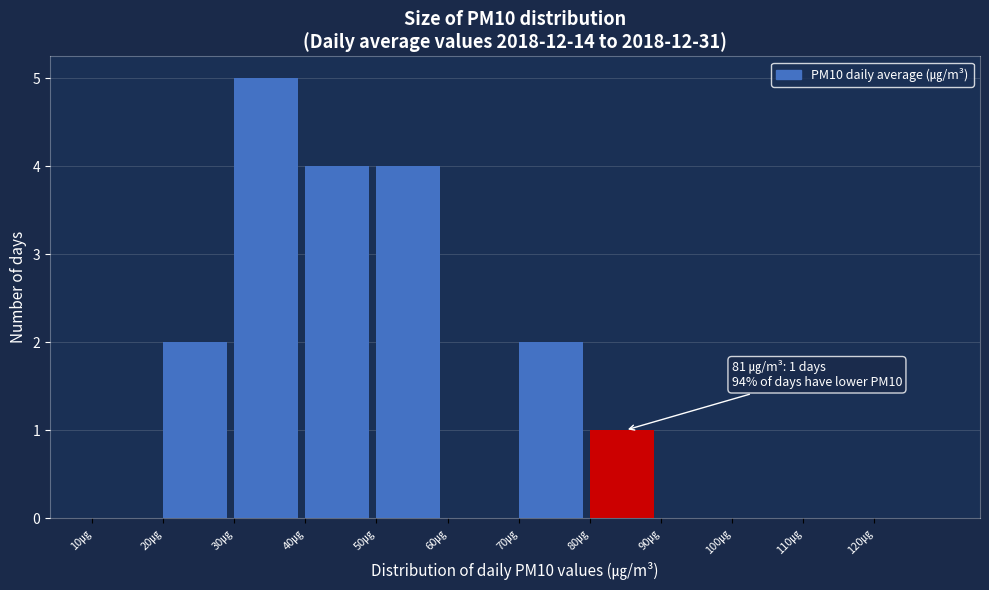

Which range on the x-axis has the tallest bar?

30 to 40